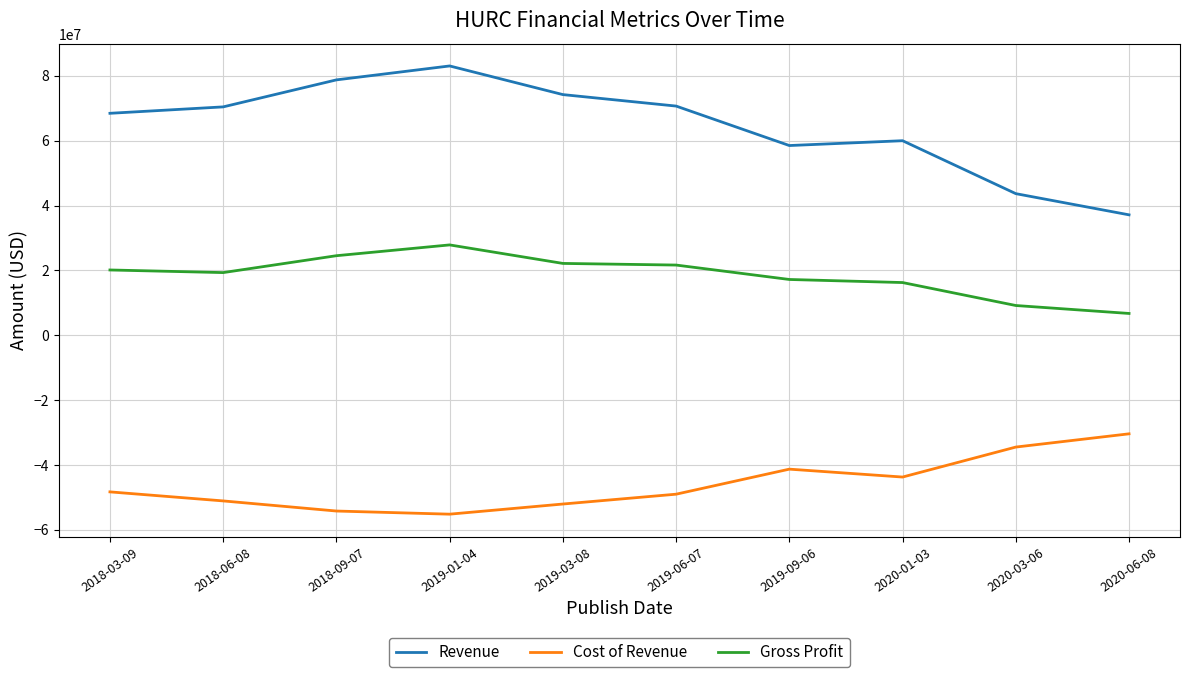

Which series has the widest spread of values?

Revenue